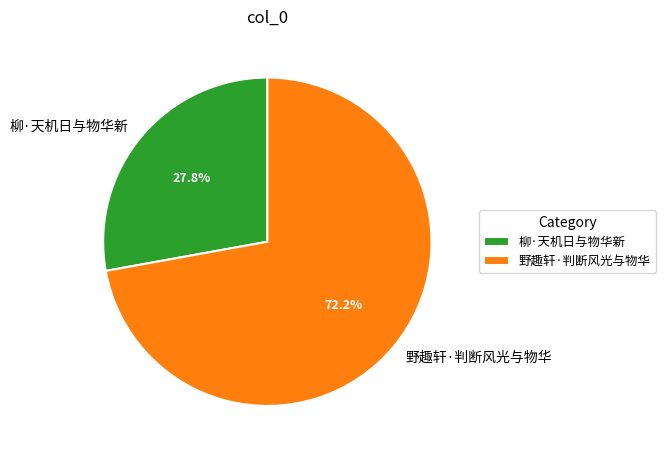

Which has a higher value, 野趣轩·判断风光与物华 or 柳·天机日与物华新?

野趣轩·判断风光与物华